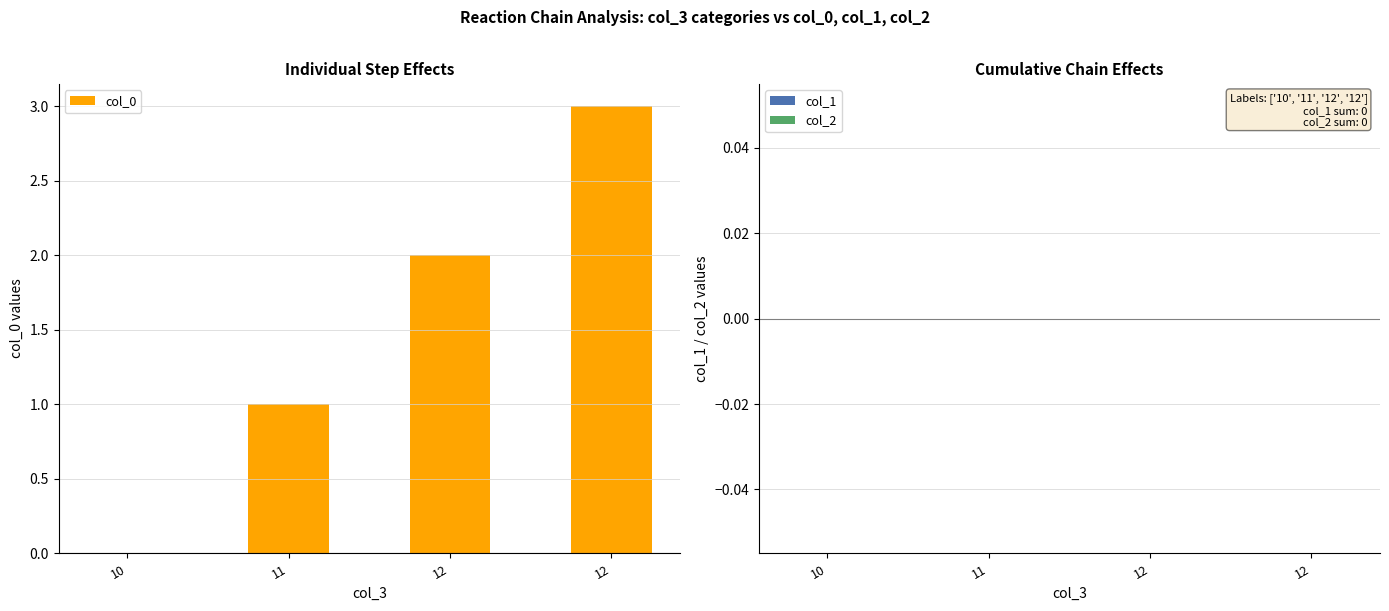

How many positive values are there?

3